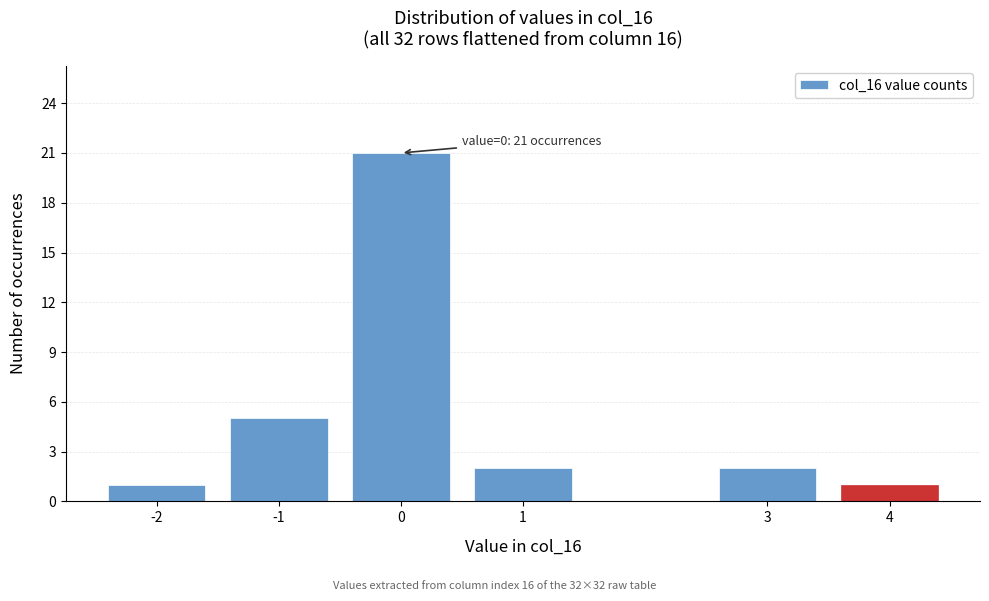

Reading left to right, transcribe all the data shown in this chart.

1	5	21	2	2	1